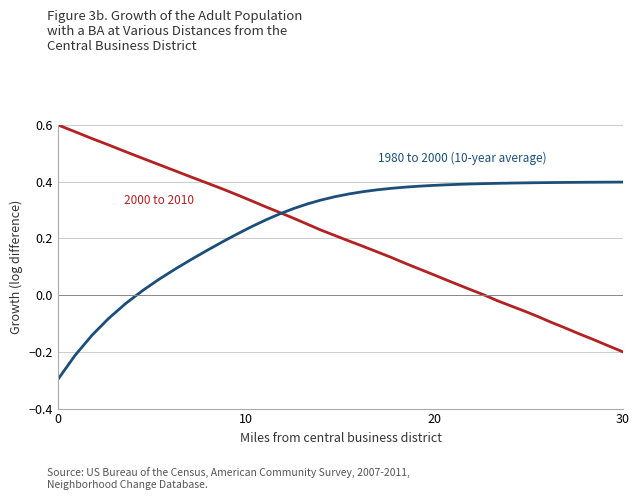

What is the minimum value shown in the chart?

-0.3